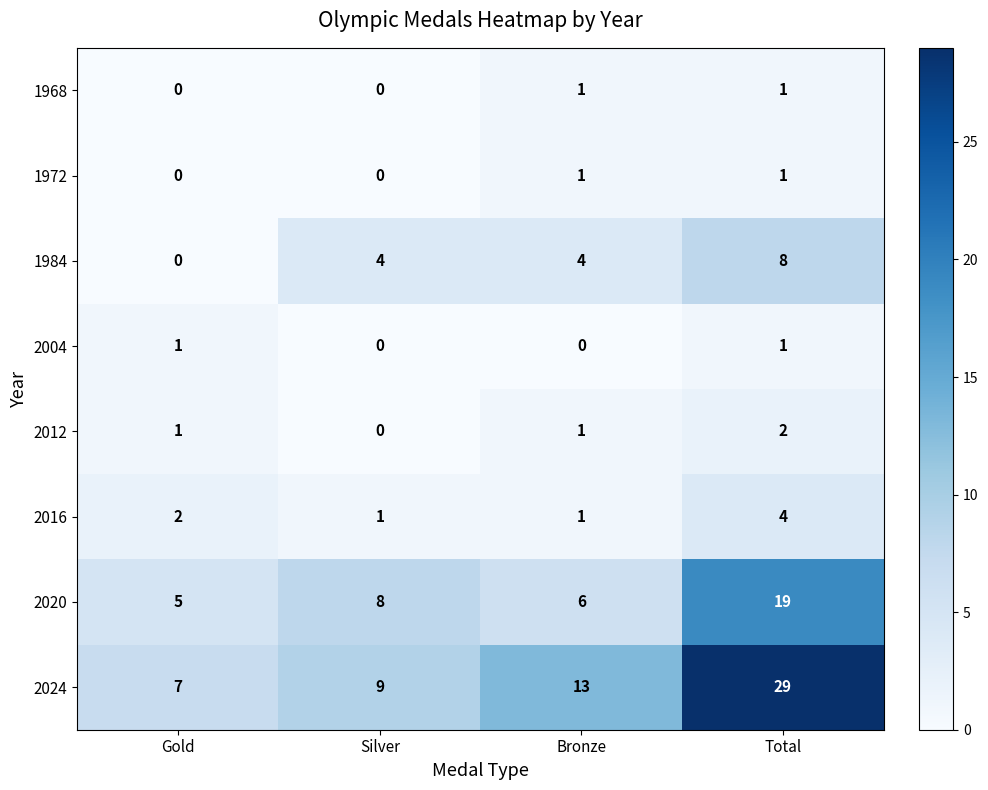

What is the difference between the 2016 values at Bronze and Total?

3